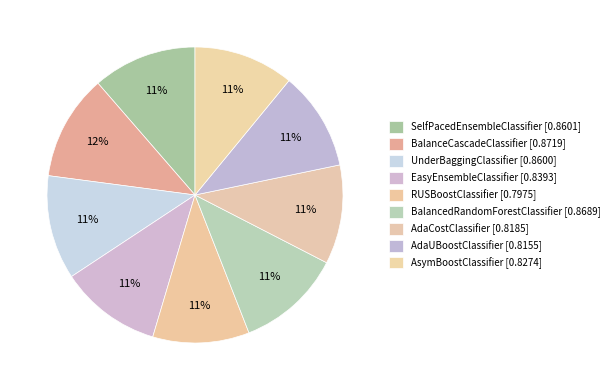

To the nearest percent, what portion does BalancedRandomForestClassifier represent?

11%